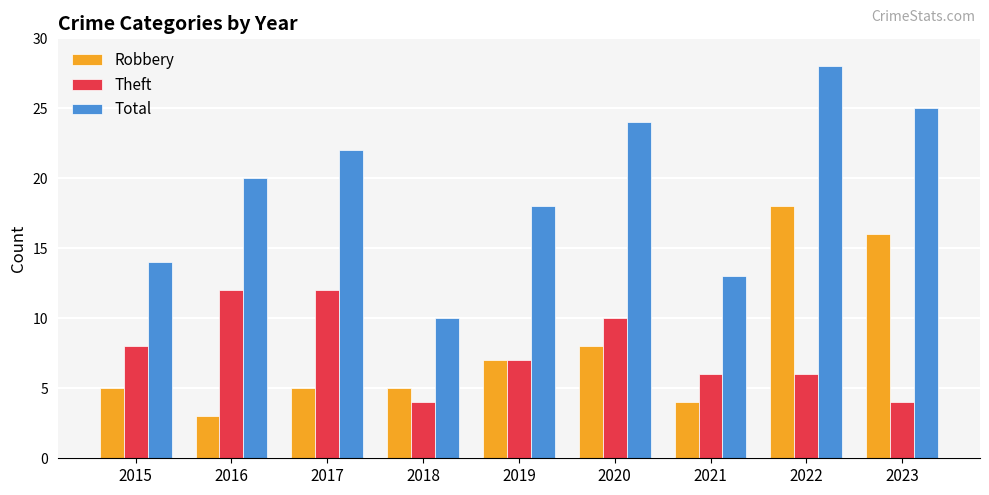

What are all the series names shown in the legend?

Robbery, Theft, Total